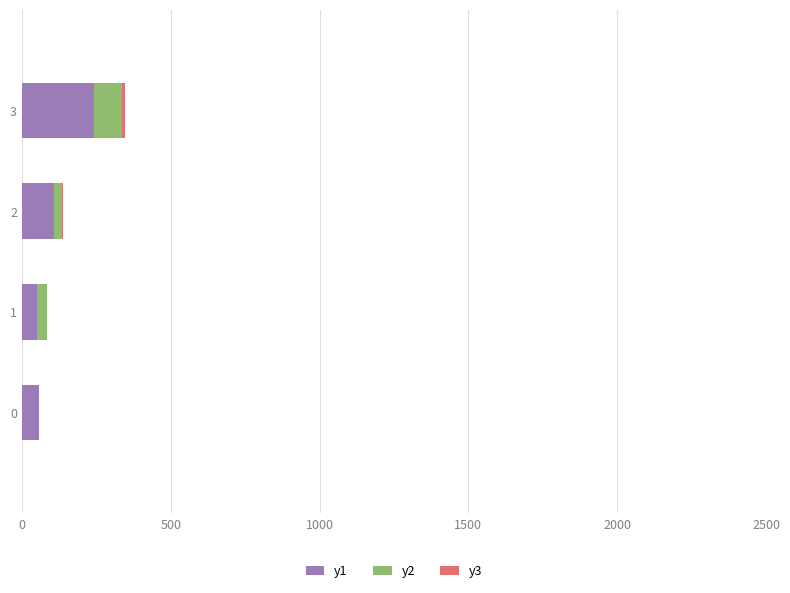

At which category is the sum across all series the highest?

3